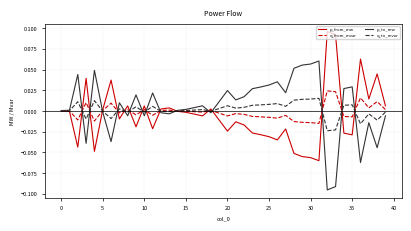

How many lines are shown in the chart?

4